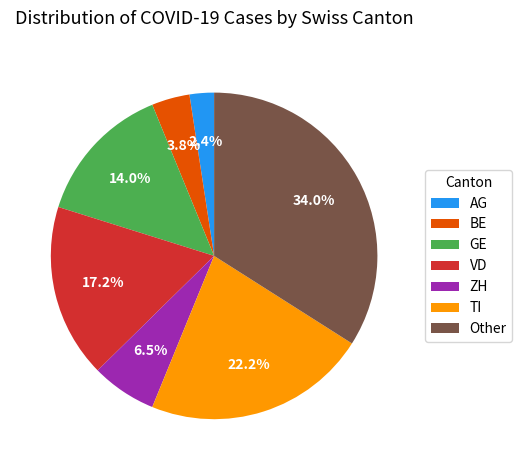

Rank the categories by value from highest to lowest.

Other, TI, VD, GE, ZH, BE, AG